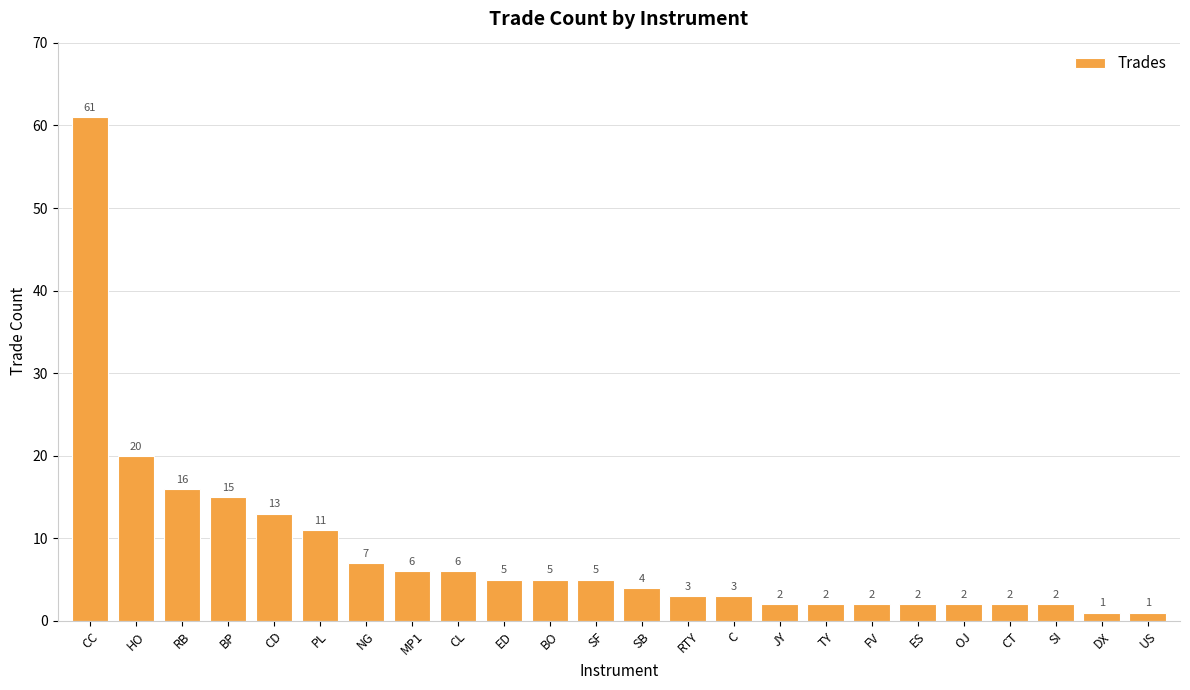

How many series are shown in this chart?

1